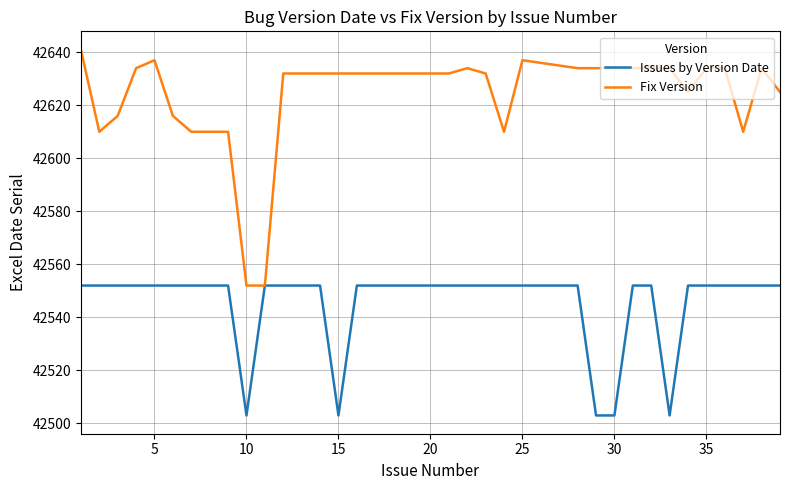

Reading left to right, what are all the values shown in this chart?

1=42552	2=42552	3=42552	4=42552	5=42552	6=42552	7=42552	8=42552	9=42552	10=42503	11=42552	12=42552	13=42552	14=42552	15=42503	16=42552	17=42552	18=42552	19=42552	20=42552	21=42552	22=42552	23=42552	24=42552	25=42552	26=42552	27=42552	28=42552	29=42503	30=42503	31=42552	32=42552	33=42503	34=42552	35=42552	36=42552	37=42552	38=42552	39=42552